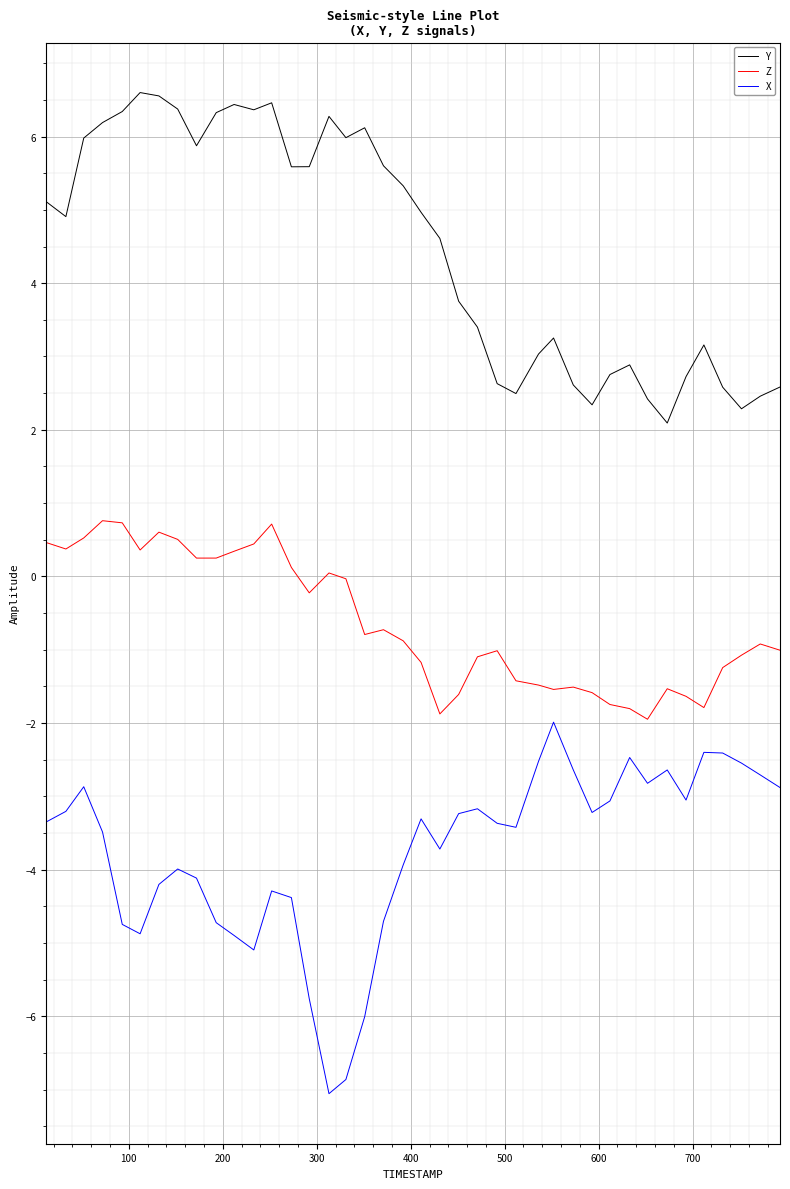

Rank the series by their average value, from highest to lowest.

Y, Z, X